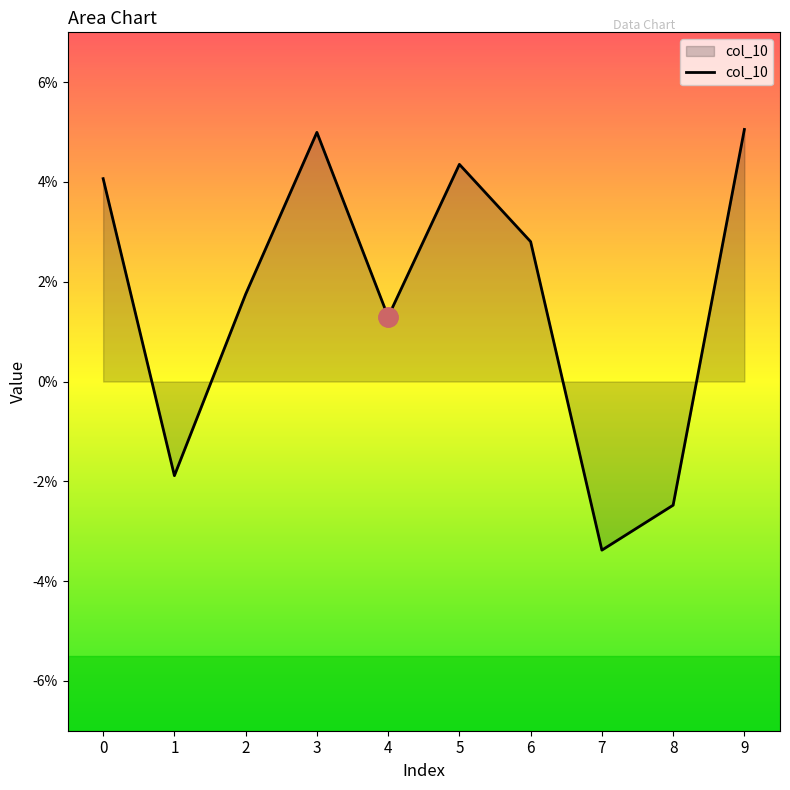

Which category has the lowest value across all series?

7